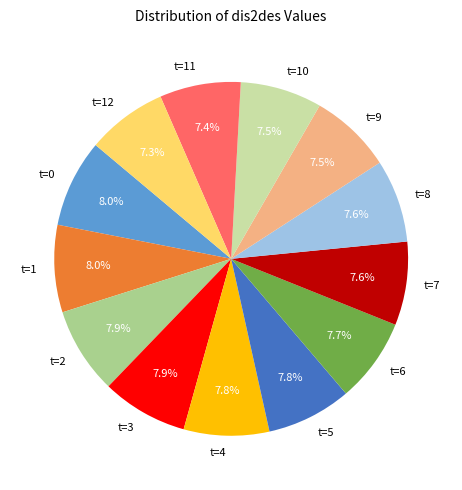

How many slices are in this pie chart?

13